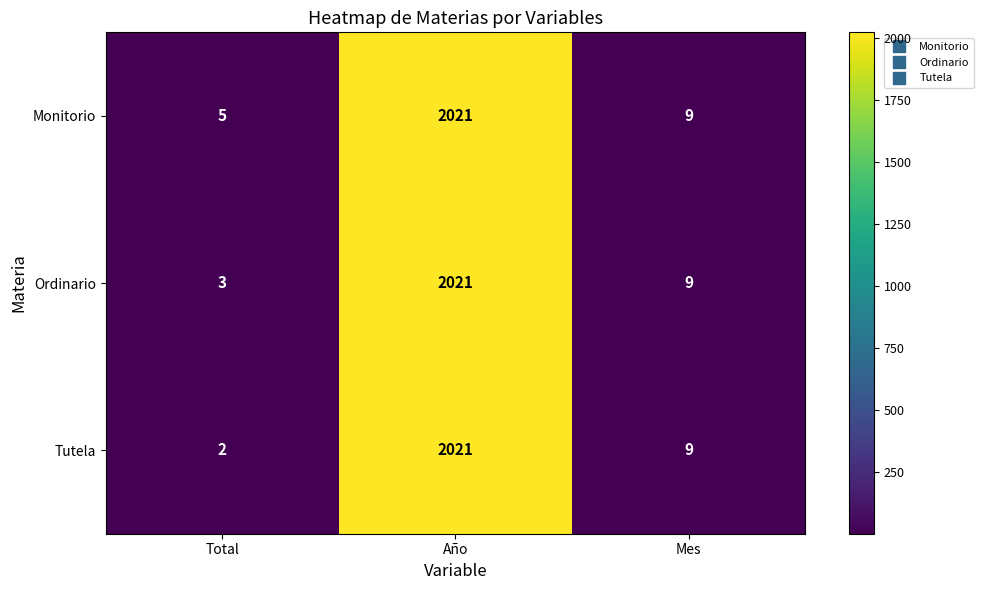

Reading left to right, transcribe all the data shown in this chart.

Monitorio: Total=5	Año=2021	Mes=9
Ordinario: Total=3	Año=2021	Mes=9
Tutela: Total=2	Año=2021	Mes=9